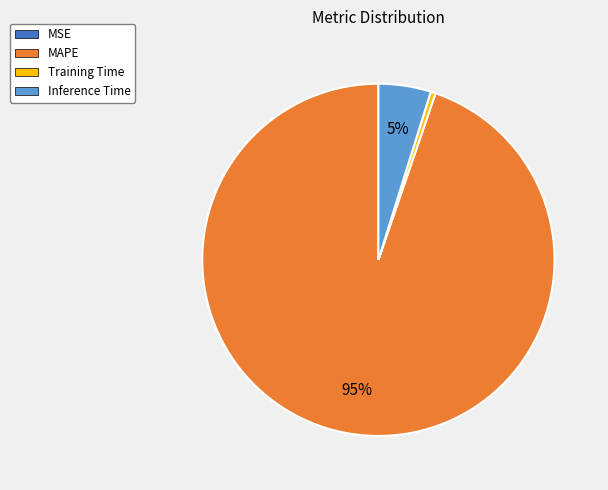

Which category has the biggest portion of the pie?

MAPE